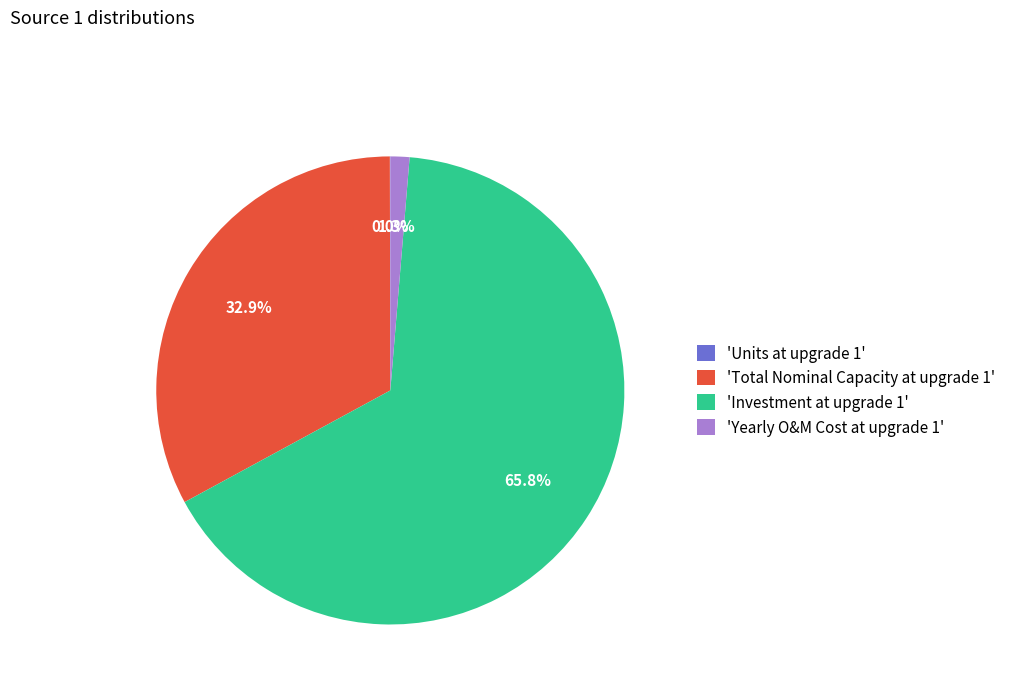

To the nearest percent, what is the average slice percentage?

25%